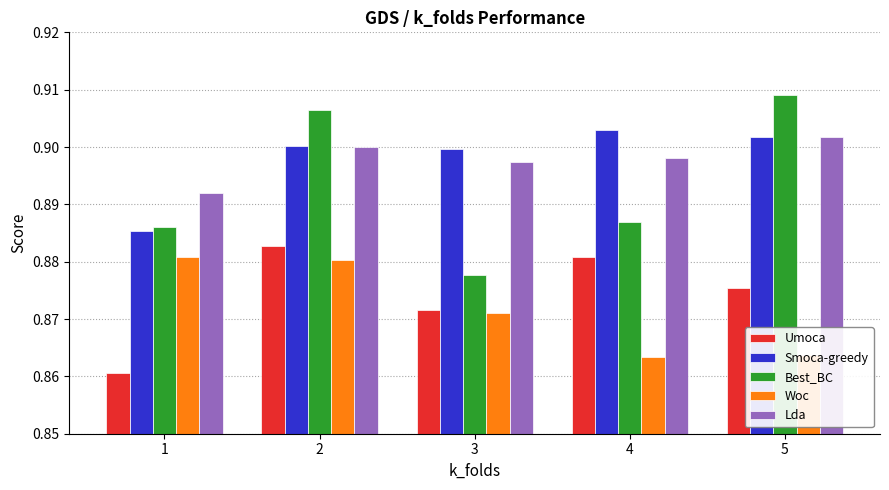

At which label is Best_BC closest to 0?

3